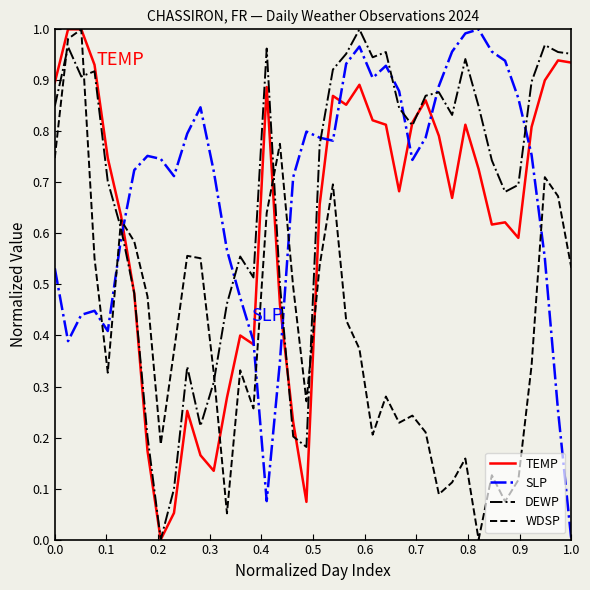

True or false: DEWP and WDSP intersect in this chart.

True